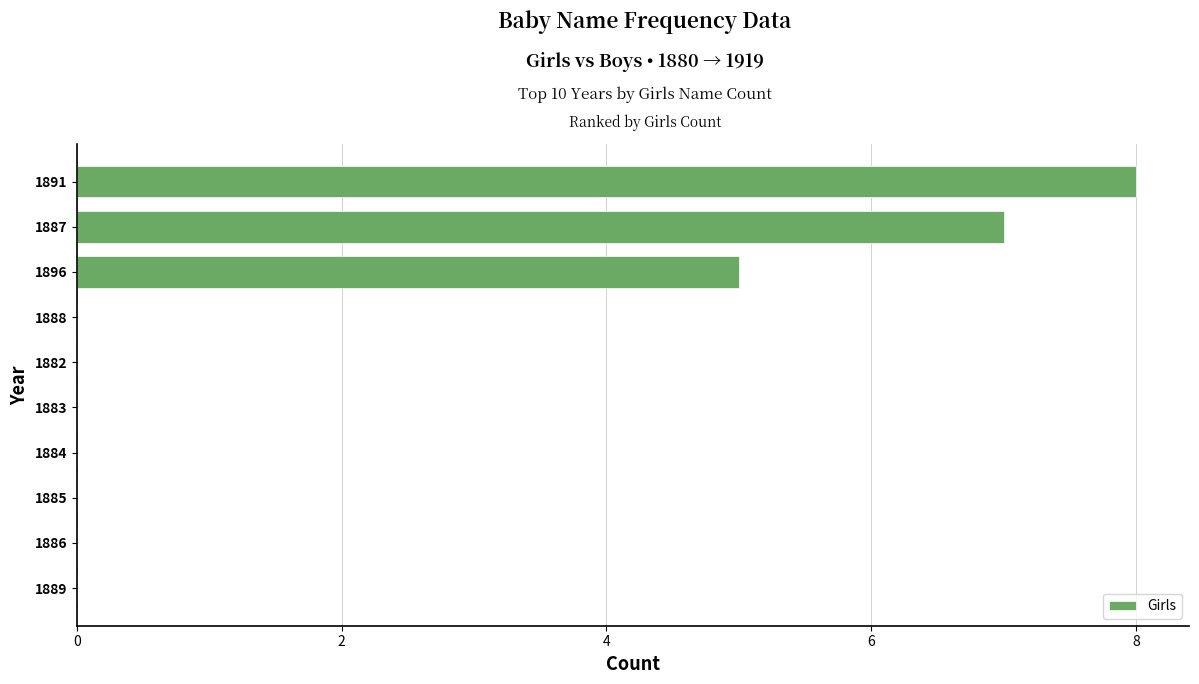

Count the number of categories in the chart.

10